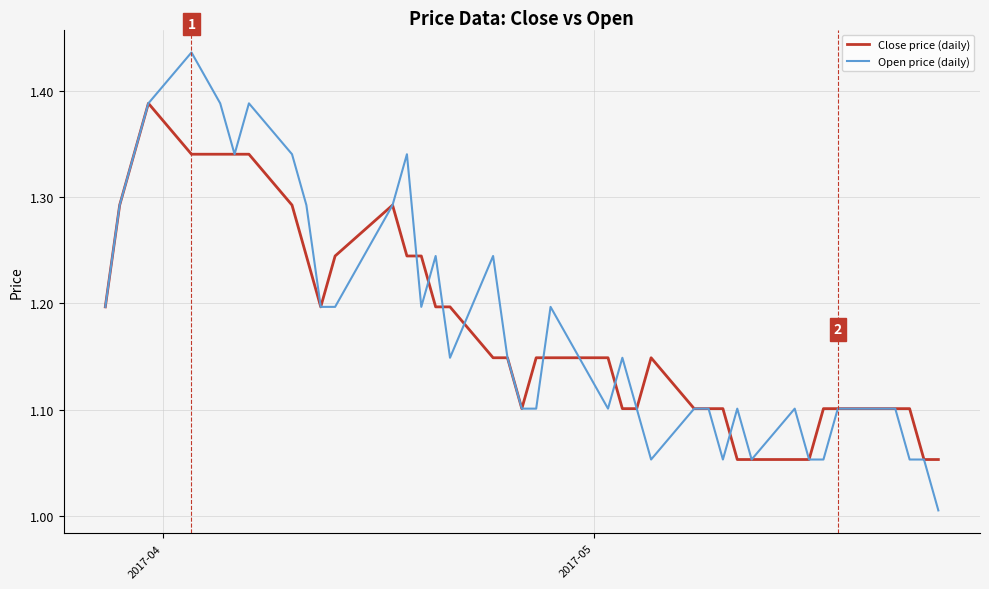

Rank the series by their maximum value, from lowest to highest.

Close price (daily), Open price (daily)